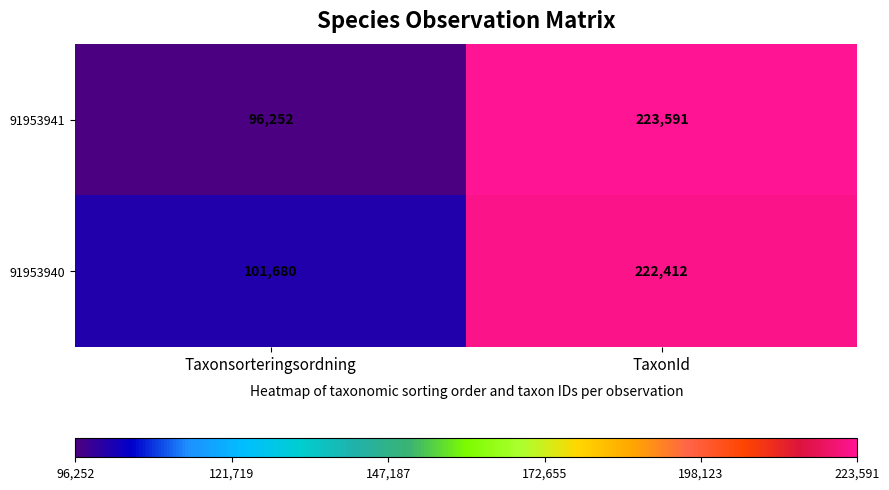

Reading right to left, extract all data points from this chart.

91953941: 223591	96252
91953940: 222412	101680